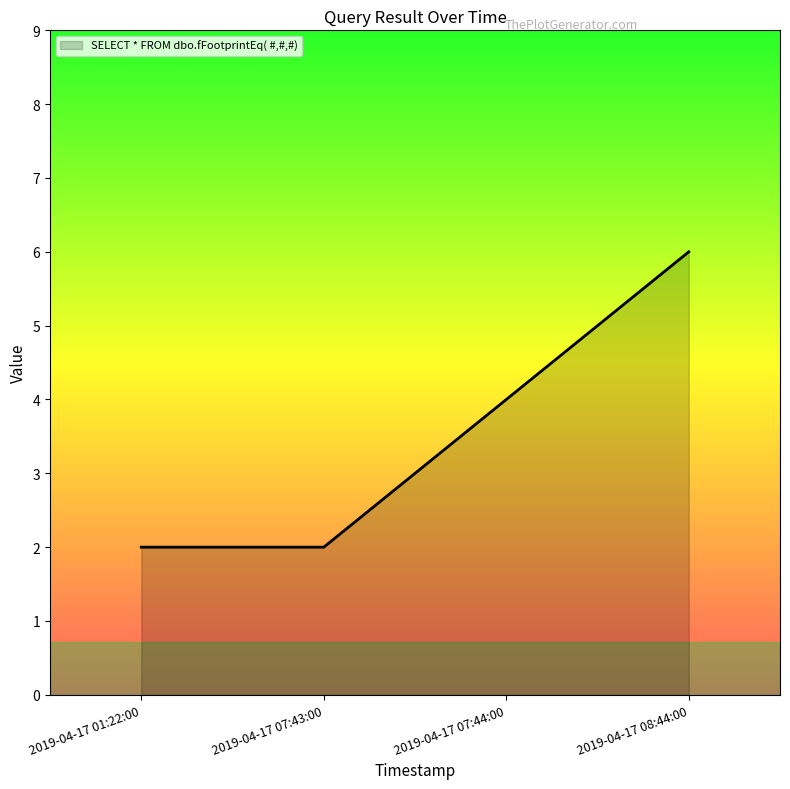

Reading left to right, extract all data points from this chart.

2	2	4	6